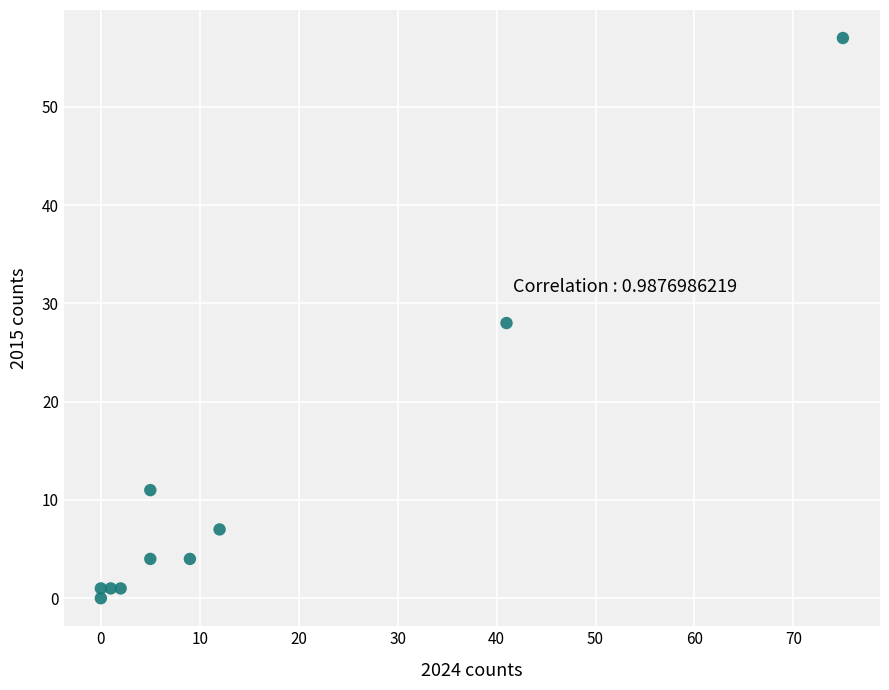

What is the average X value?

15